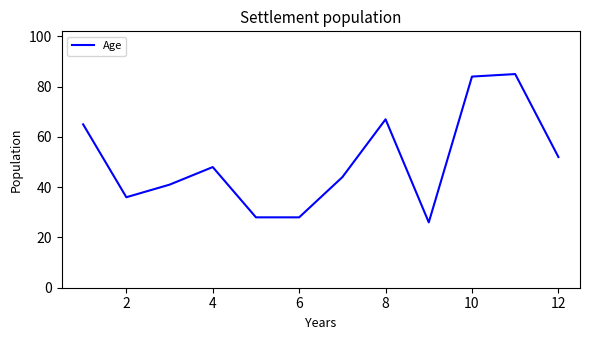

What is the maximum value shown in the chart?

85